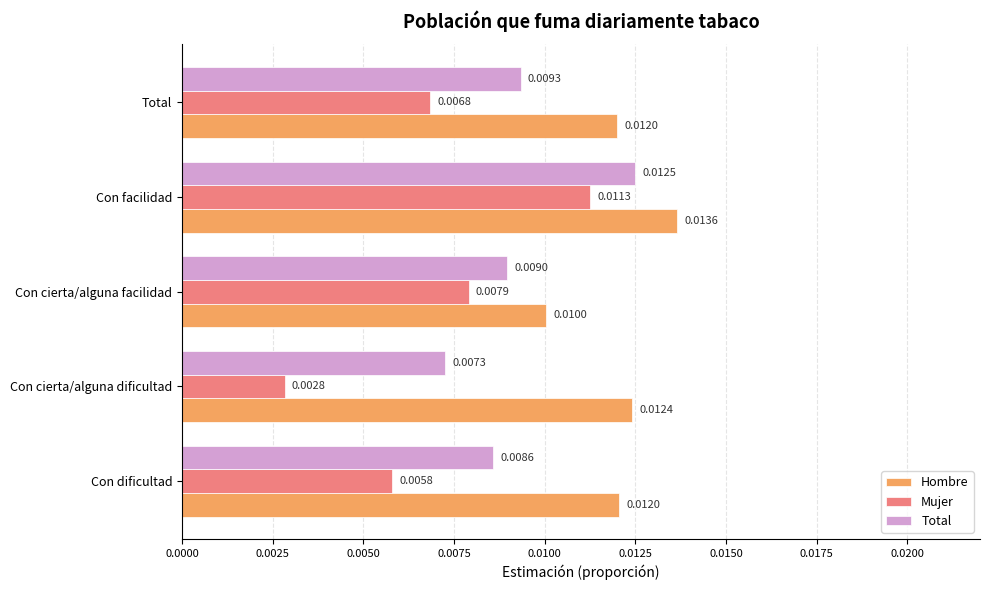

At which category is the sum across all series the highest?

Con facilidad